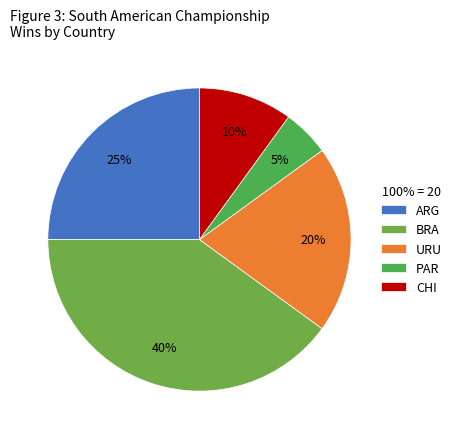

Does any single category account for the majority?

No